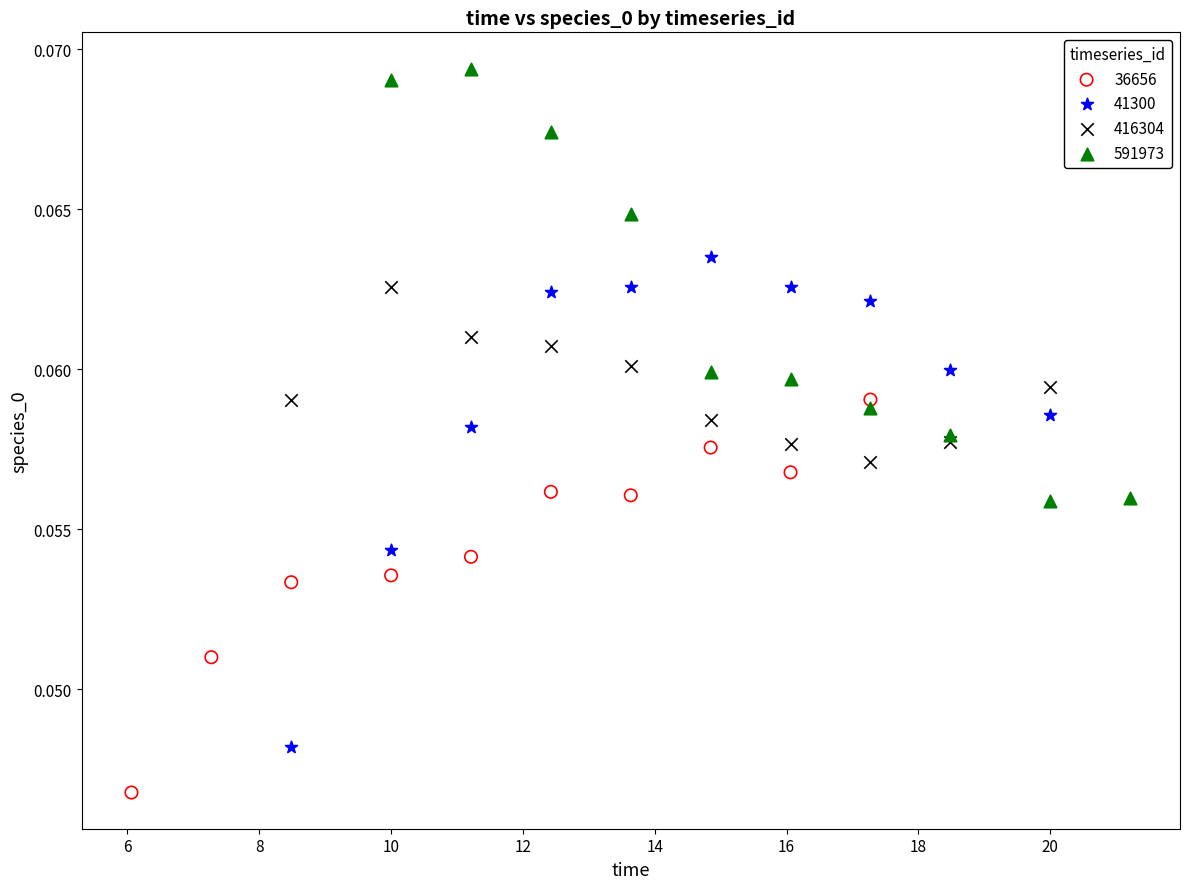

Which series reaches the minimum Y coordinate?

36656